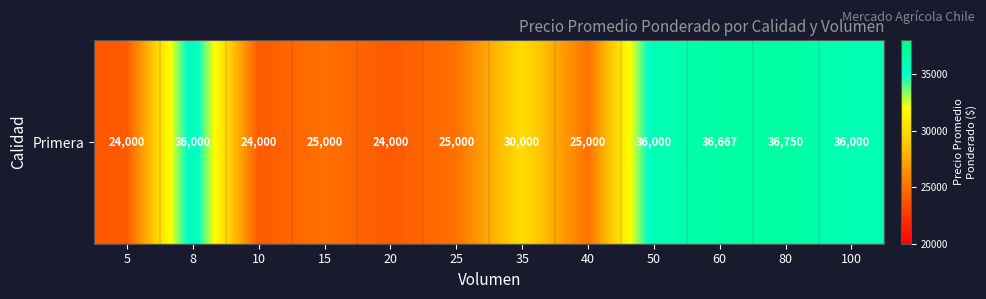

List the labels in order of value, smallest first.

5, 10, 20, 15, 25, 40, 35, 8, 50, 100, 60, 80